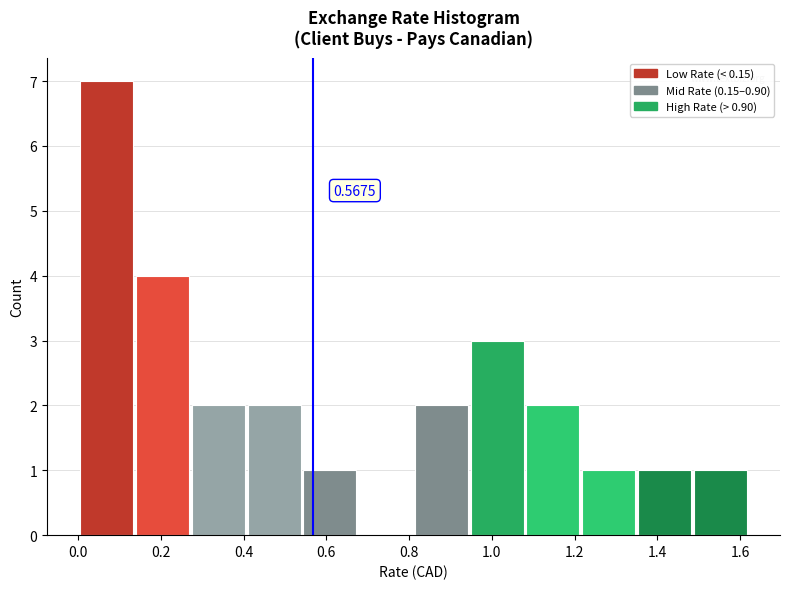

Which range on the x-axis has the tallest bar?

0.00 to 0.14